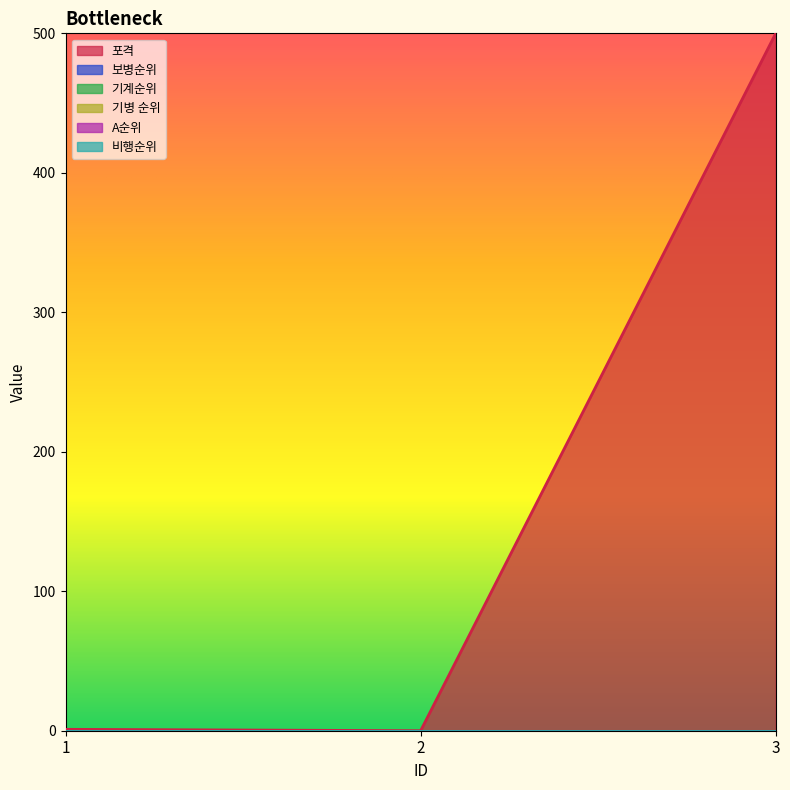

How many data points does each series have?

3